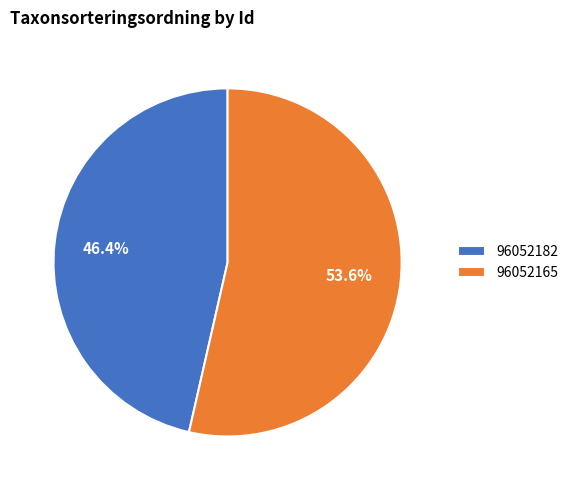

The 96052165 slice represents 59% of the pie. True or false?

False